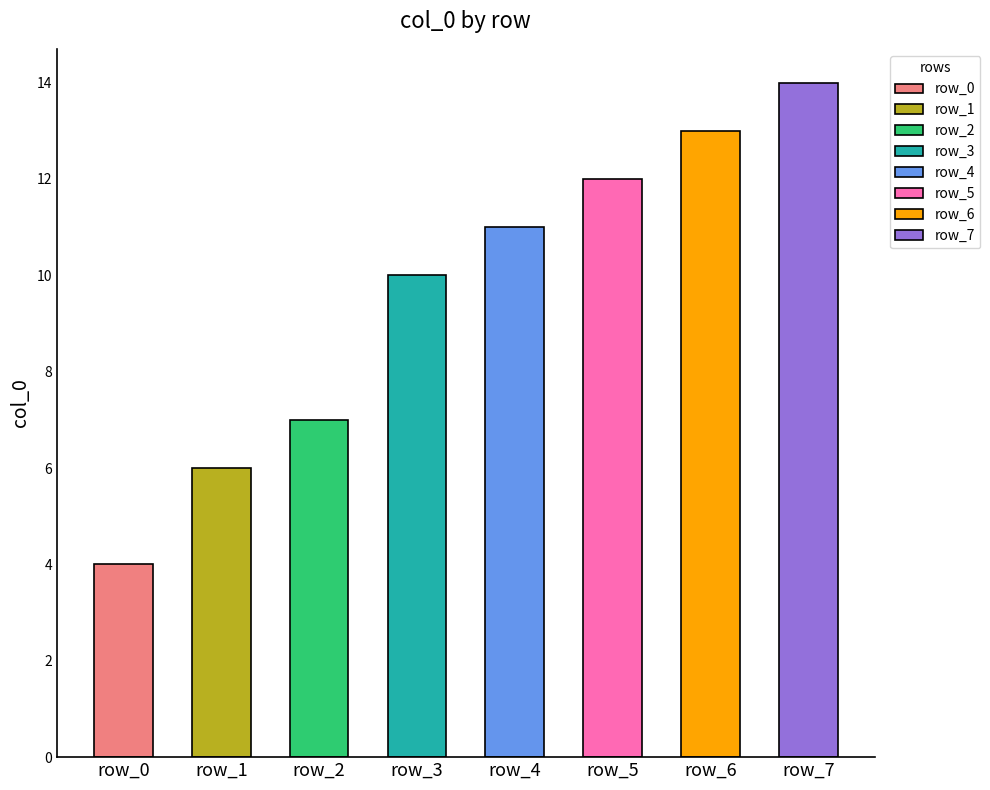

At which label does the data first exceed 11?

row_5